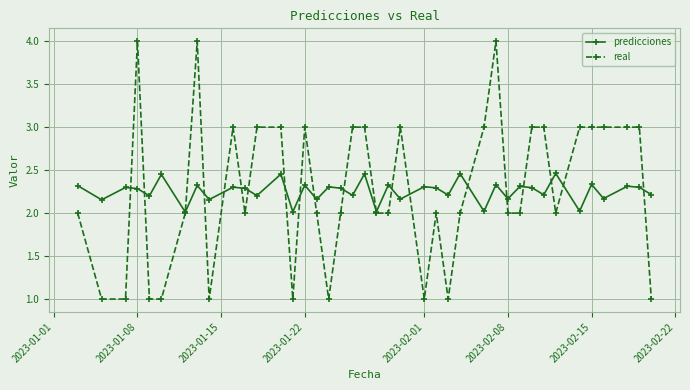

How many interior local valleys does the predicciones series have?

16